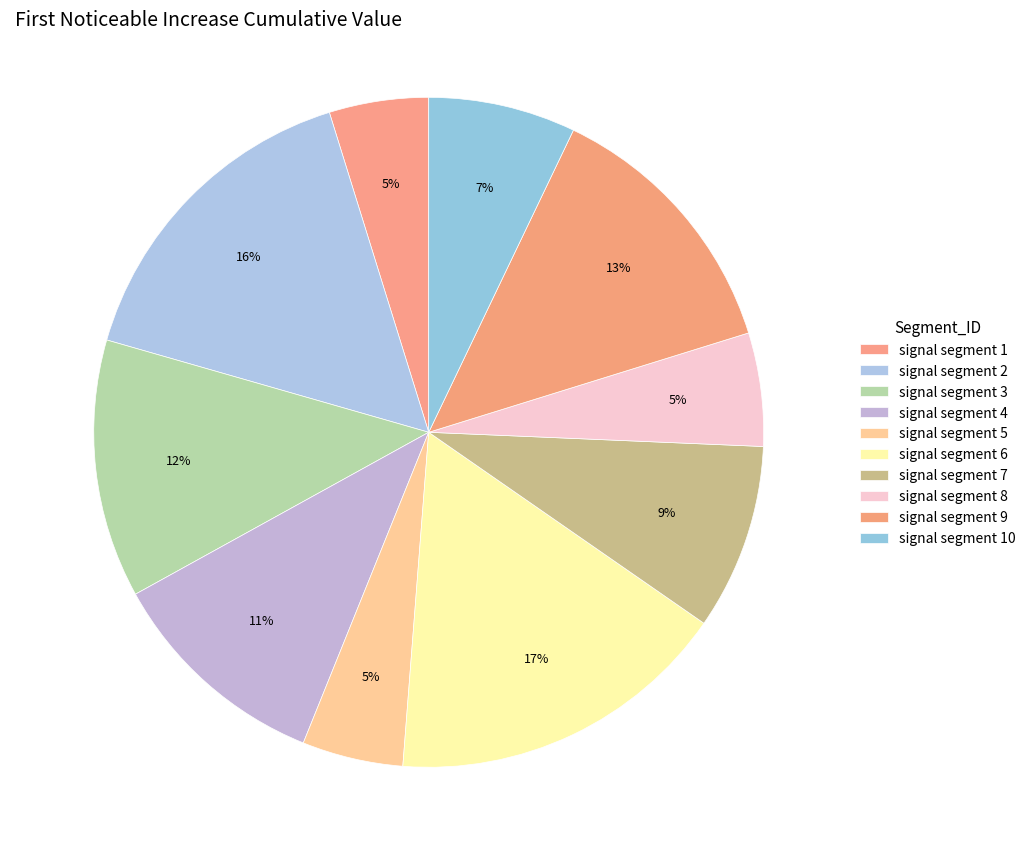

Does signal segment 1 account for over 50% of the chart?

No